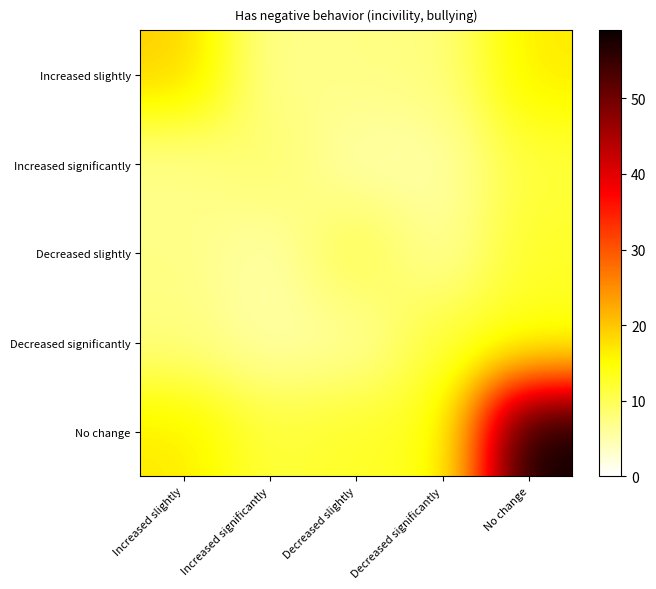

At how many categories does at least one series exceed 51?

1